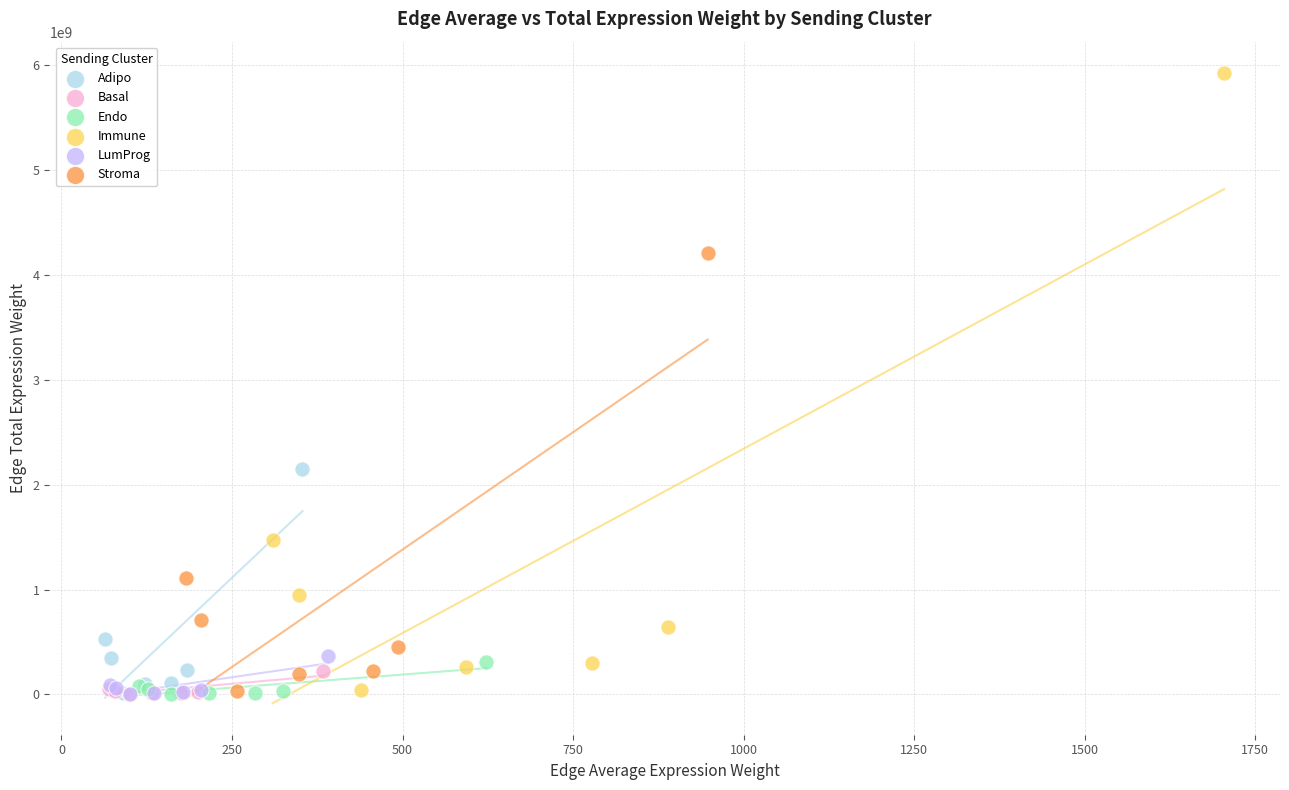

Which series has the widest spread of Y values?

Immune